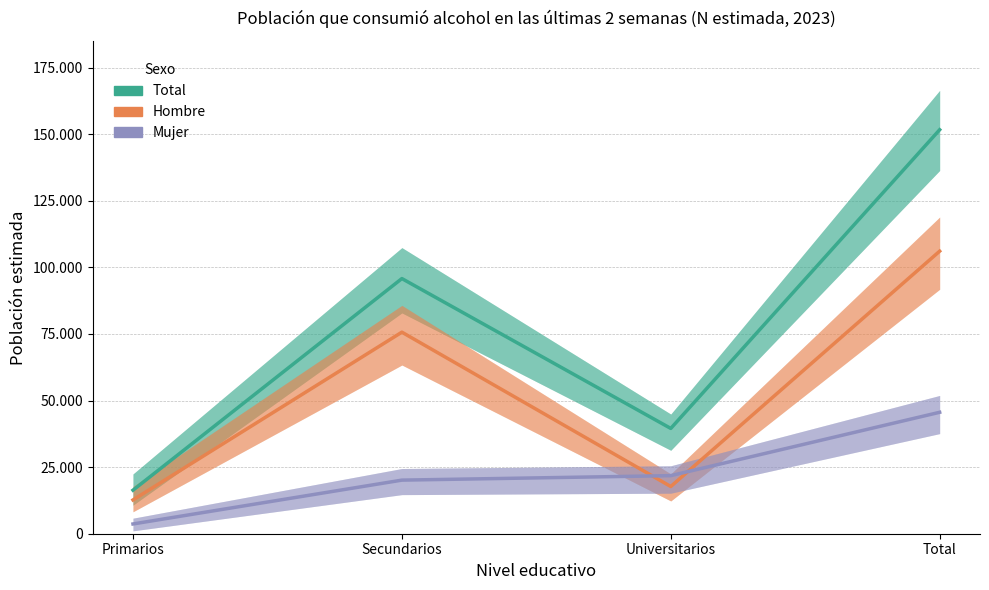

What position from the left is Total?

4